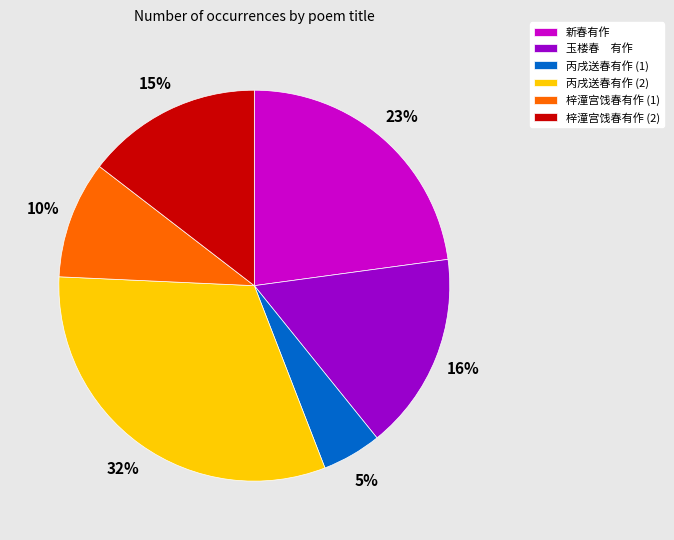

What is the smallest slice in the pie chart?

丙戌送春有作 (1)